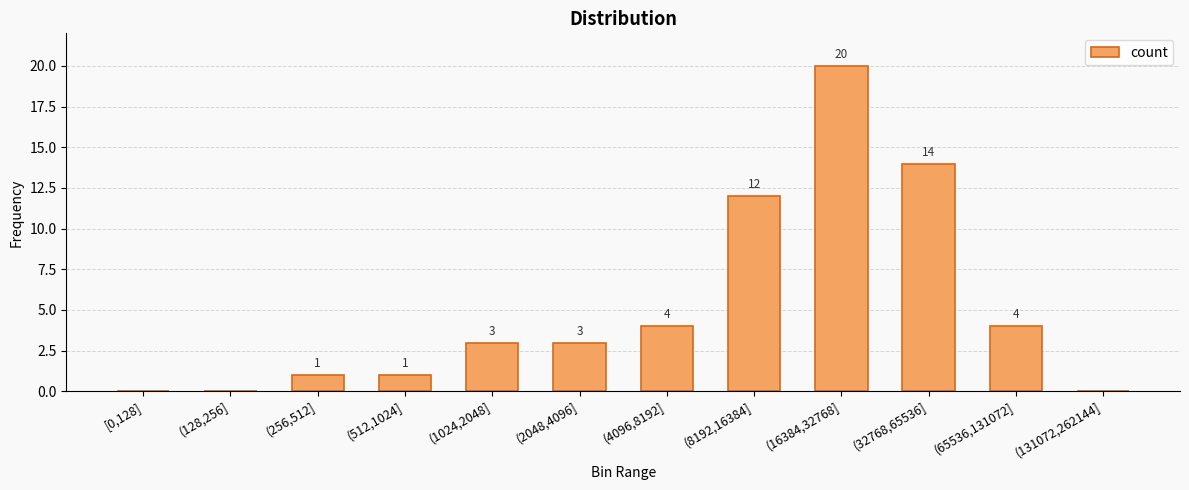

What is the difference between the values at (8192,16384] and (256,512]?

11